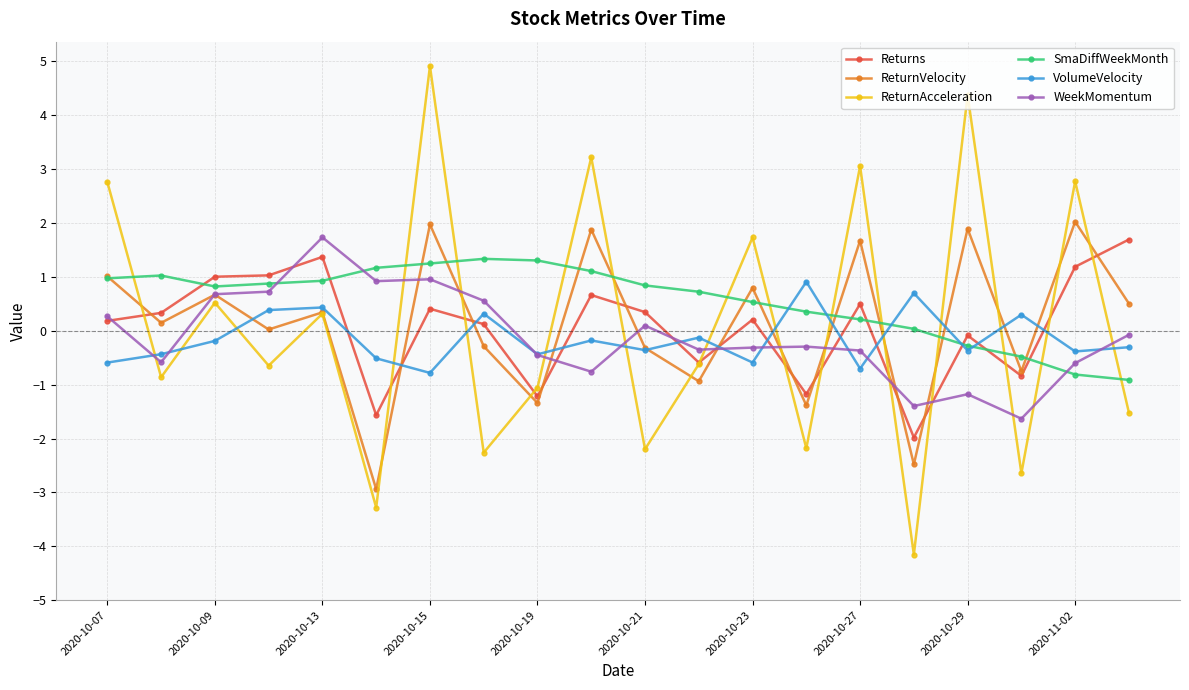

How many lines are shown in the chart?

6